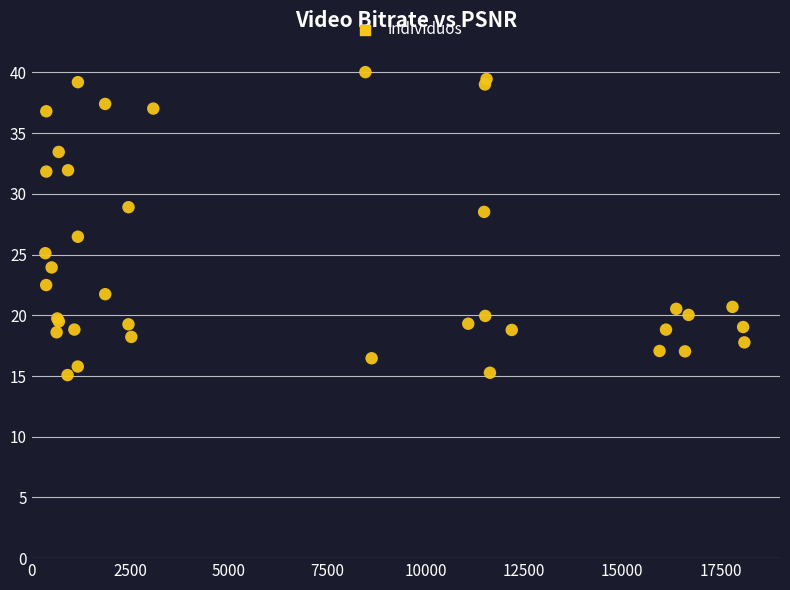

What Y value in the scatter plot is closest to 27?

26.5